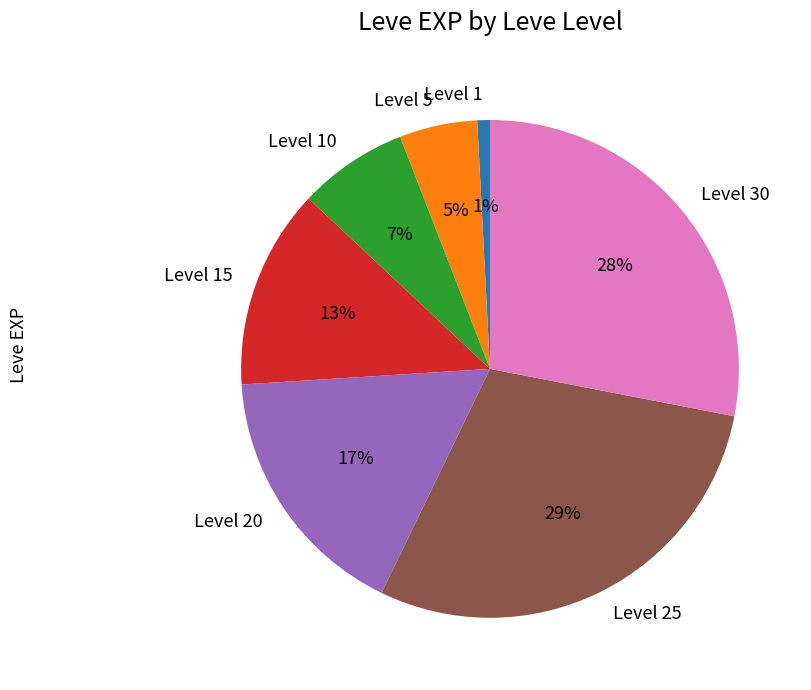

To the nearest percent, what is the average slice percentage?

14%